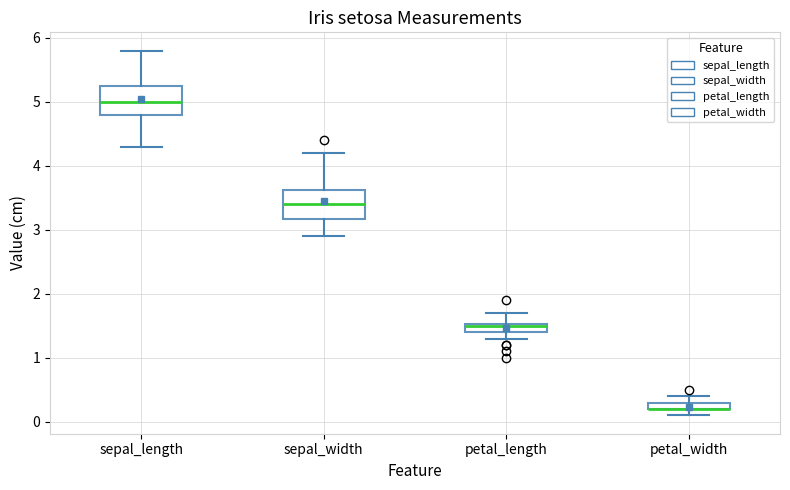

Where is the upper edge of the box for sepal_width on the y-axis? The values are not printed on the chart, so give them approximately, as read against the axis.

3.6